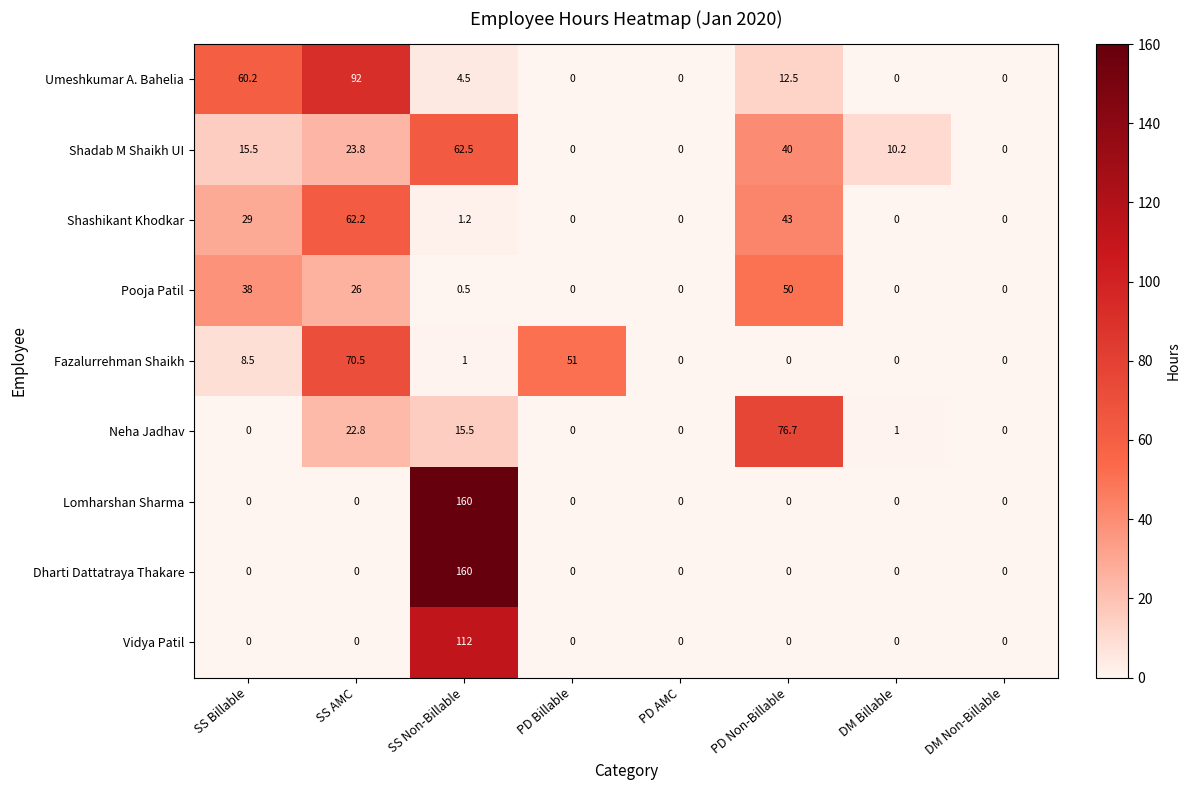

How many series are shown in this chart?

9